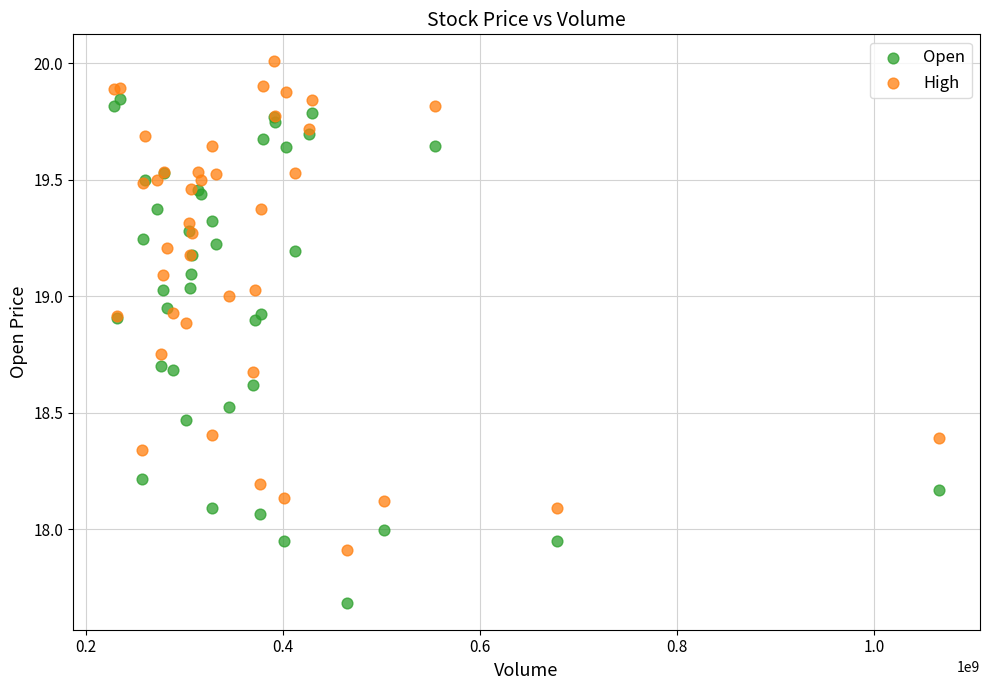

Which series has the widest spread of Y values?

Open